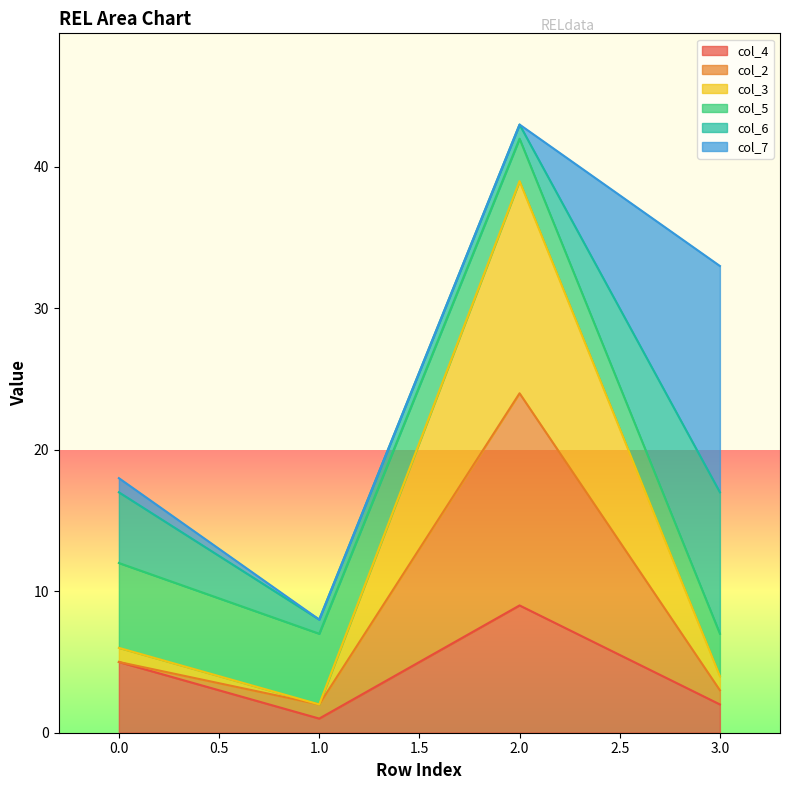

Which category has the highest value in the col_4 series?

2.0